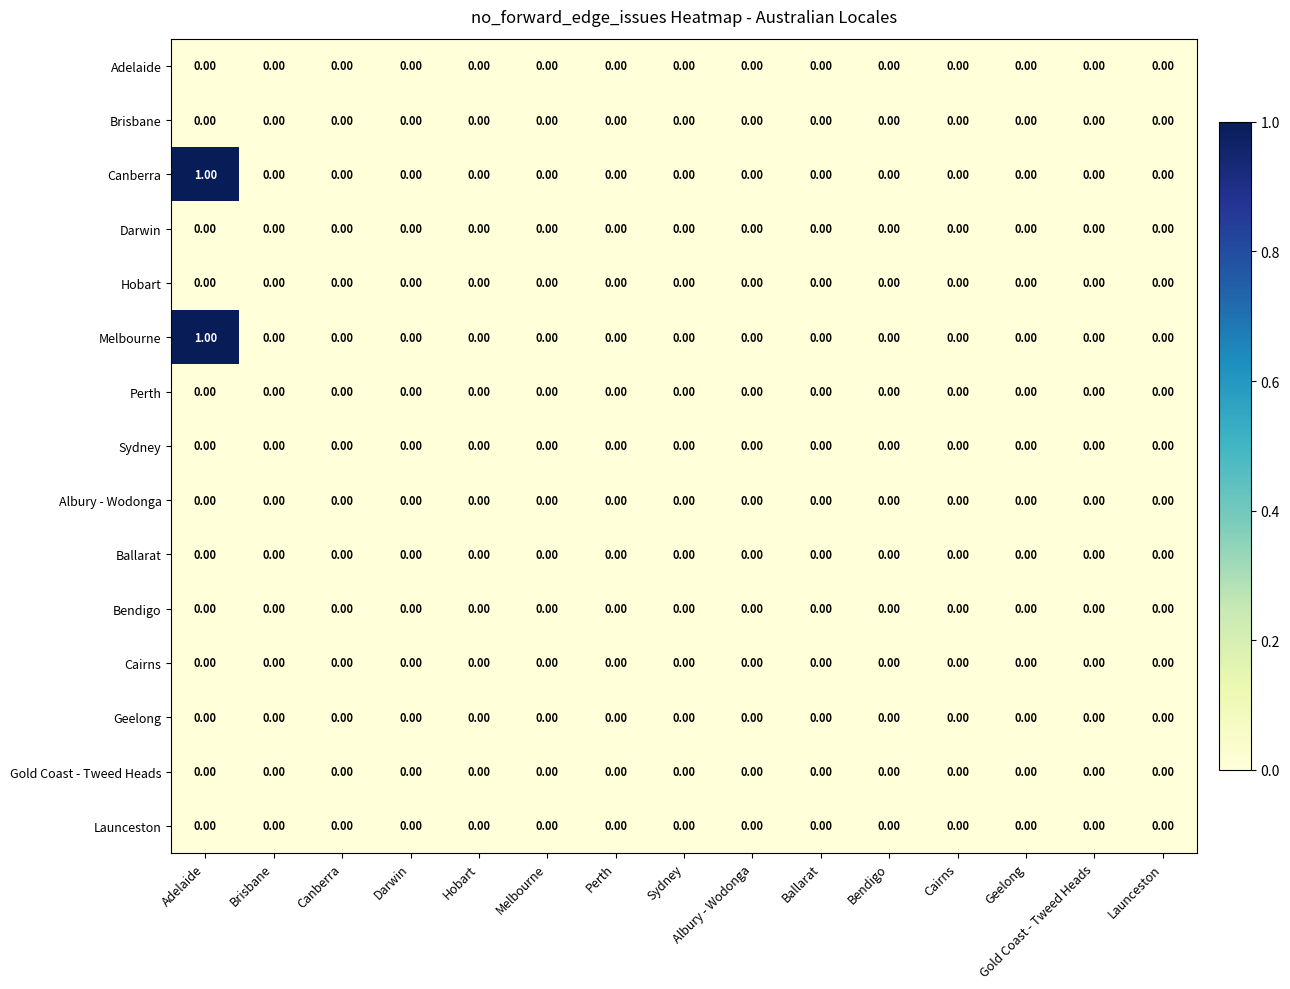

At which category is the sum across all series the highest?

Adelaide